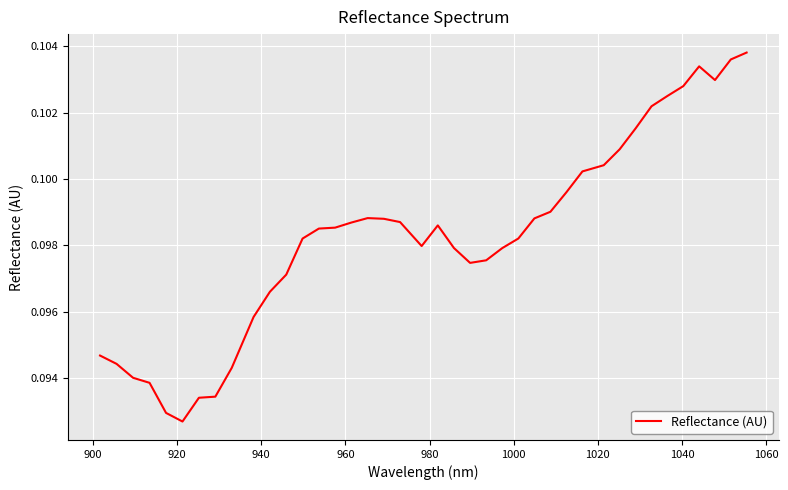

How many values are between 0 and 1?

40